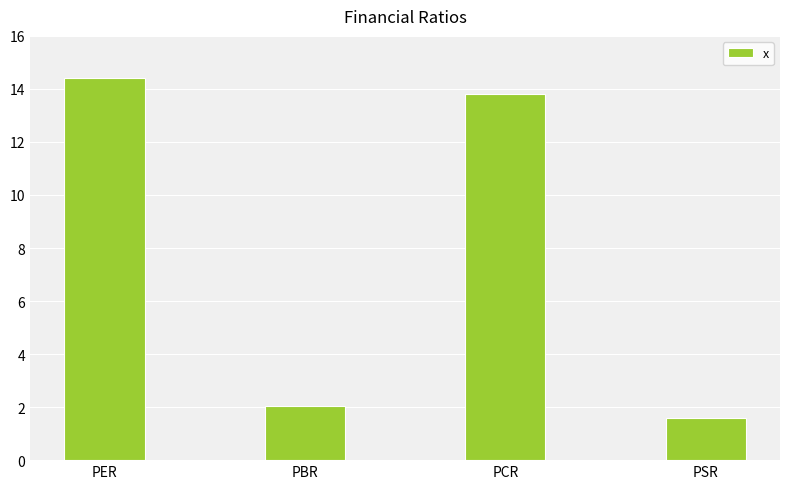

How many bars are there in total?

4